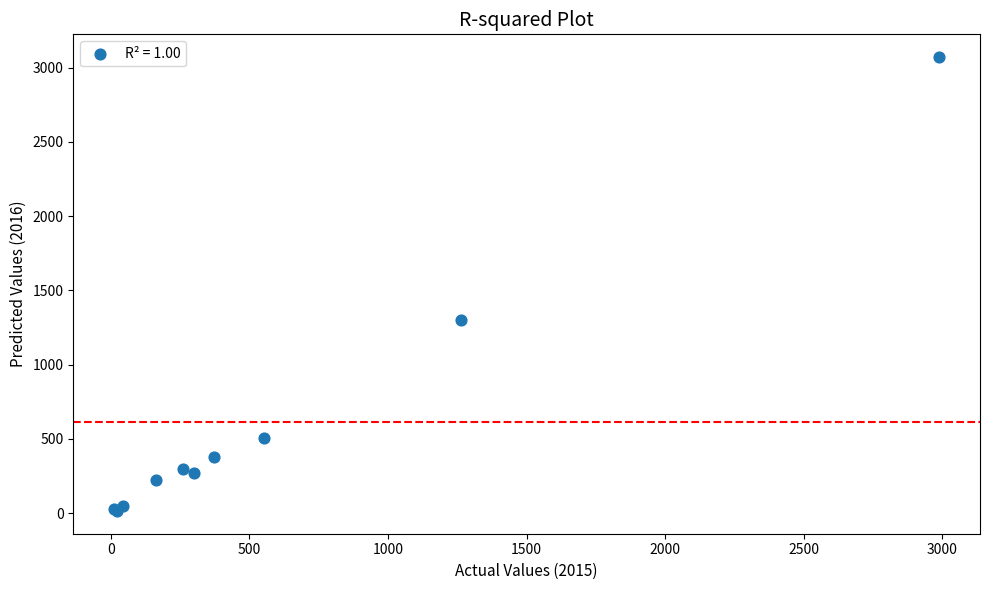

What Y value in the scatter plot is closest to 1542?

1297